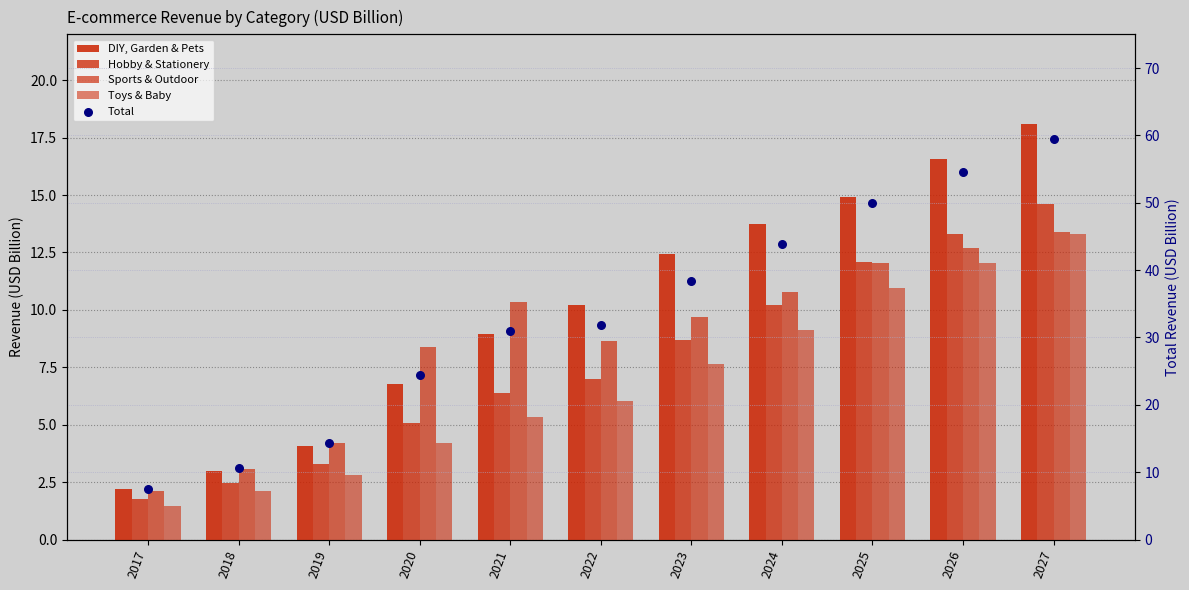

At which category is the sum across all series the highest?

2027